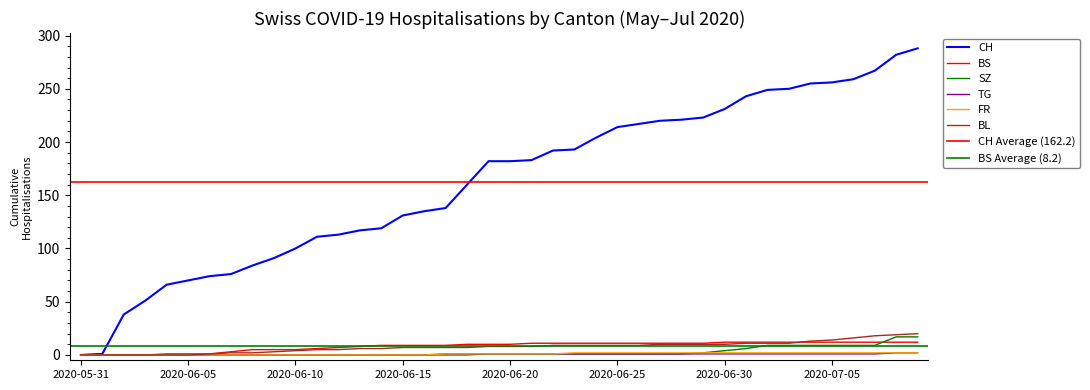

What is the difference between the second highest and minimum values in the FR series?

2